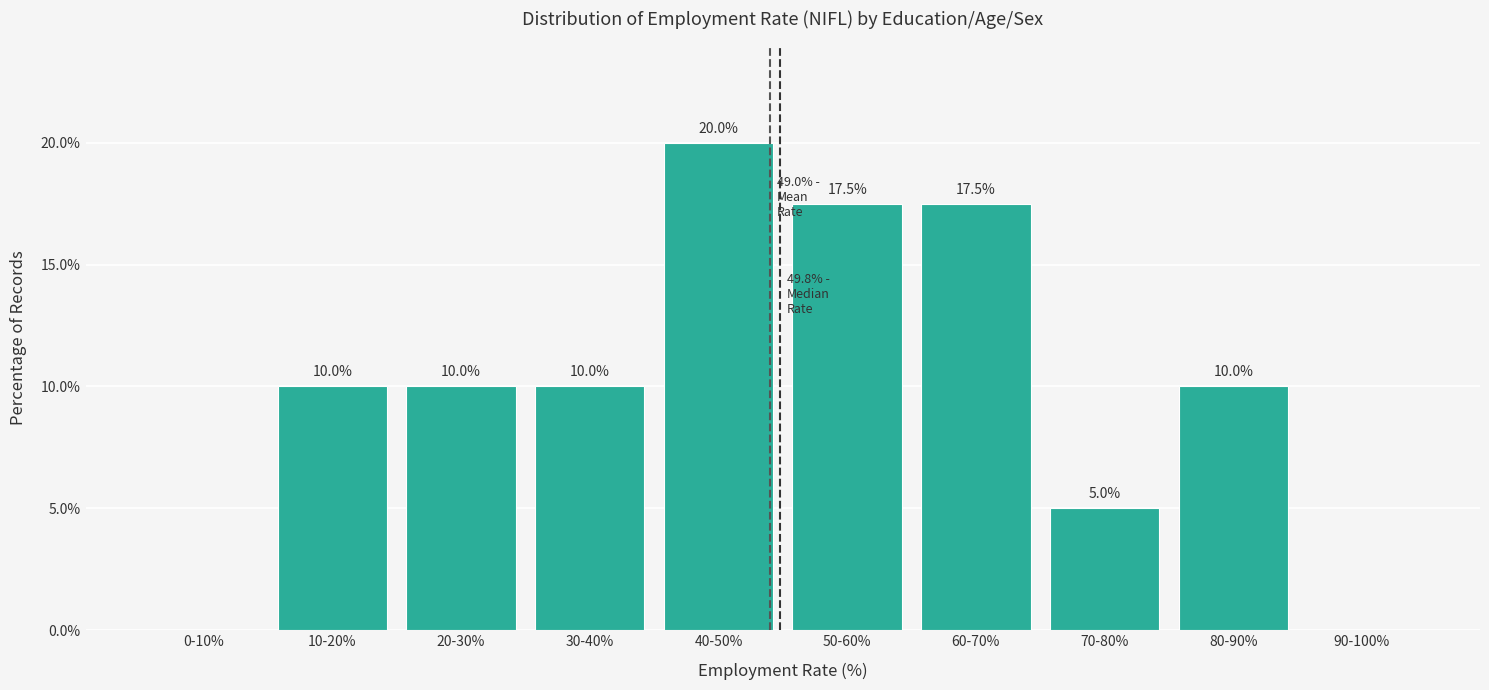

Reading right to left, what are all the values shown in this chart?

90-100%=0.0	80-90%=10.0	70-80%=5.0	60-70%=17.5	50-60%=17.5	40-50%=20.0	30-40%=10.0	20-30%=10.0	10-20%=10.0	0-10%=0.0